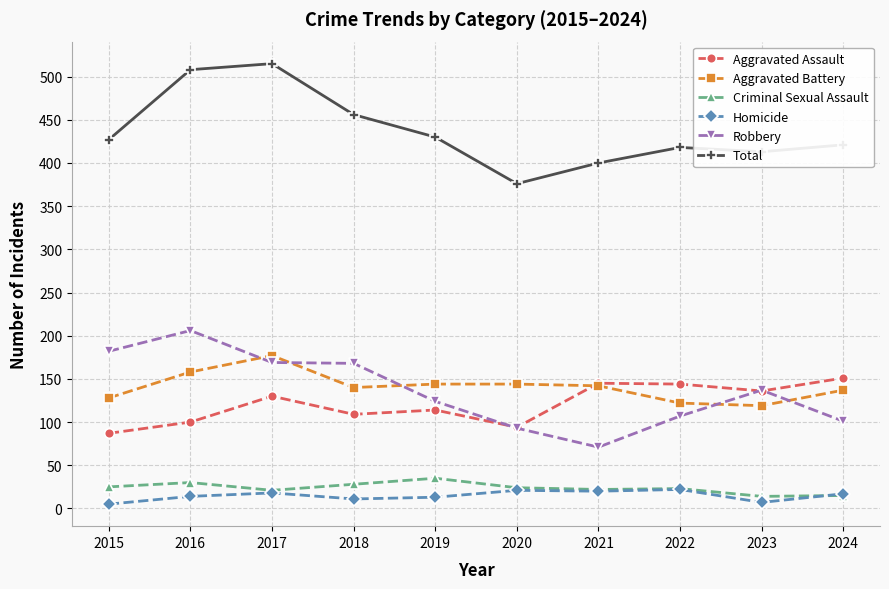

What is the spread (max minus min) of values at 2018?

445